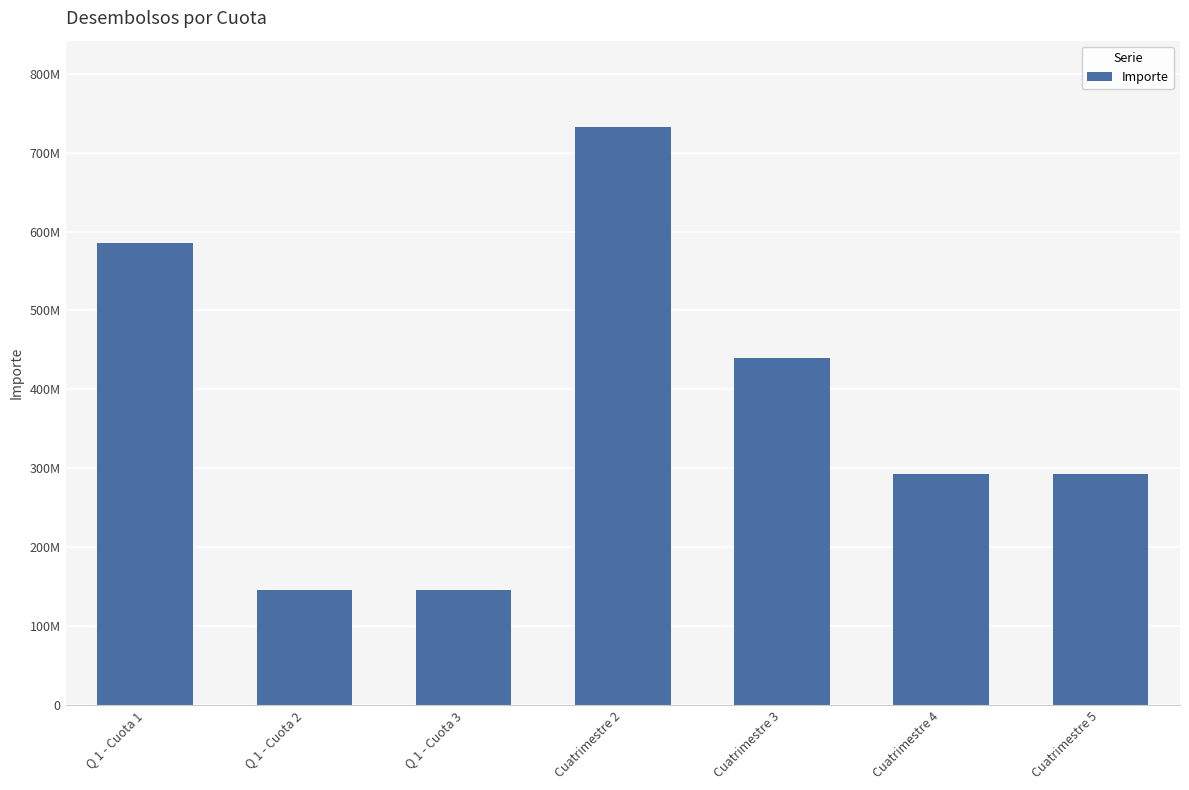

What is the sum of all values?

2635356150